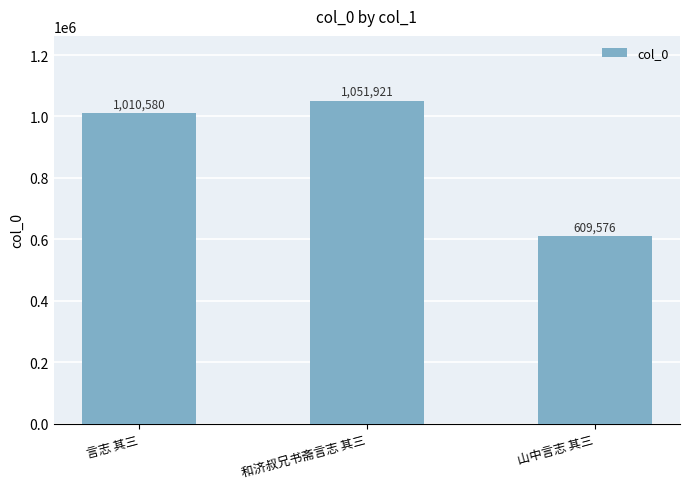

Does the chart contain any negative values?

No